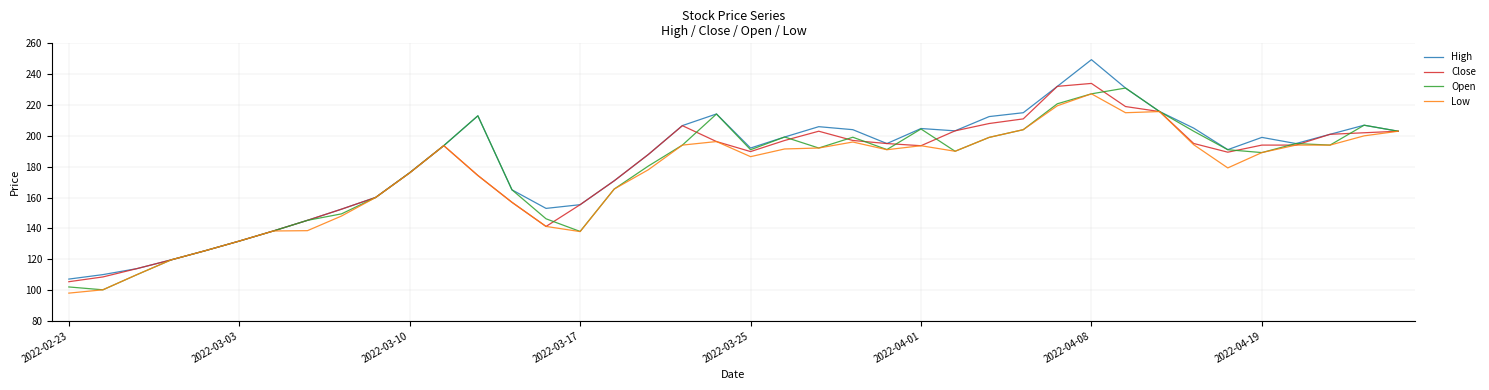

Which series has the widest spread of values?

High